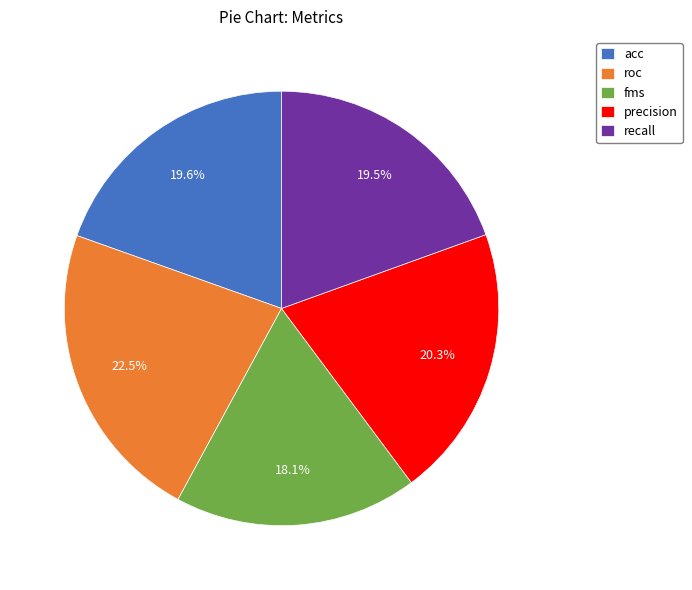

True or false: fms accounts for 27% of the total.

False